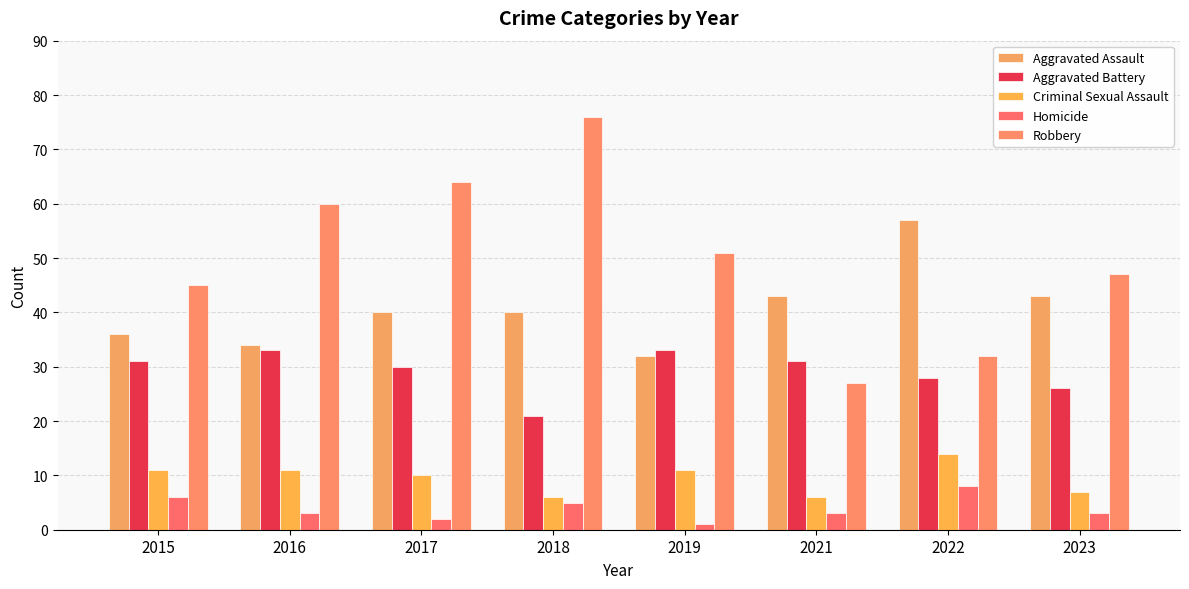

At which label is Homicide closest to 4?

2016